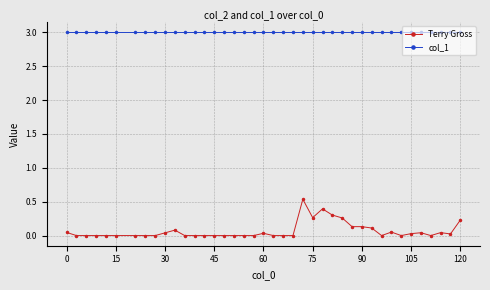

How many categories are shown in the chart?

40